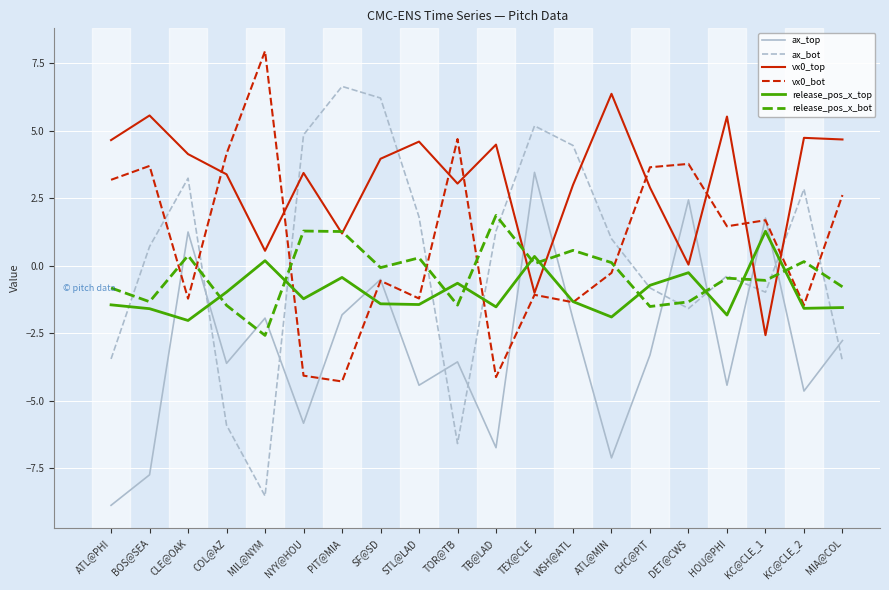

What position from the right is PIT@MIA?

14